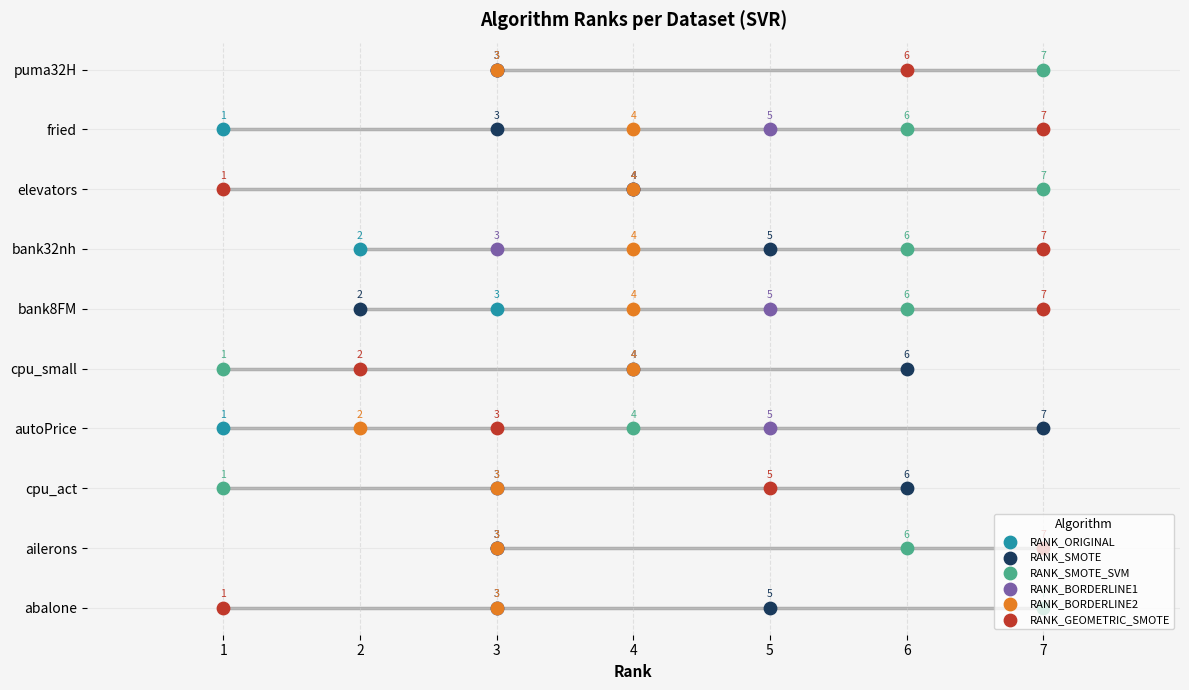

What are all the series names shown in the legend?

RANK_ORIGINAL, RANK_SMOTE, RANK_SMOTE_SVM, RANK_BORDERLINE1, RANK_BORDERLINE2, RANK_GEOMETRIC_SMOTE